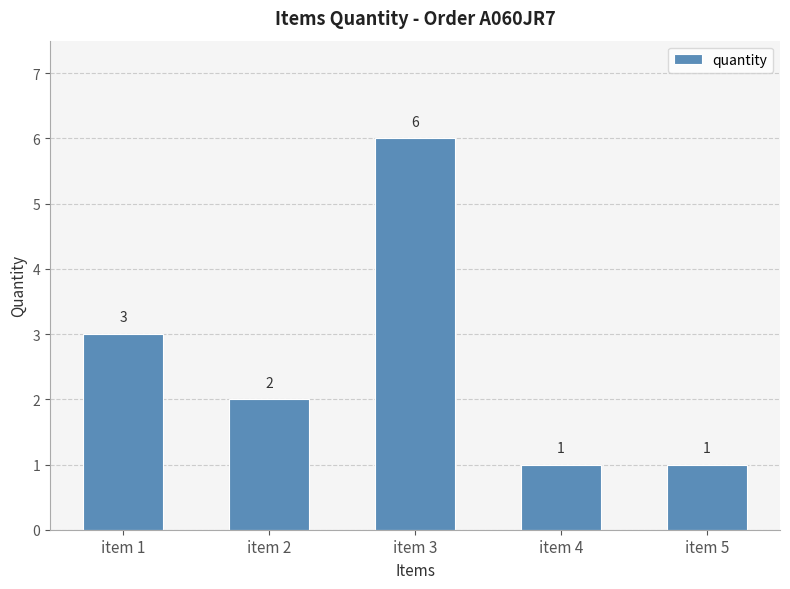

What is the difference between the second highest and second lowest values?

2